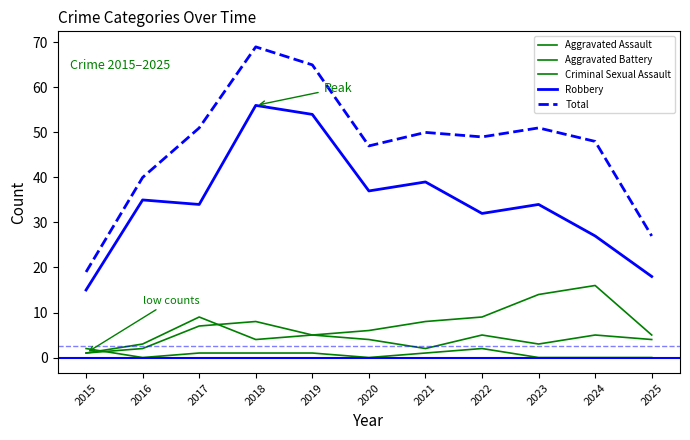

Which series has the largest range (max minus min)?

Total